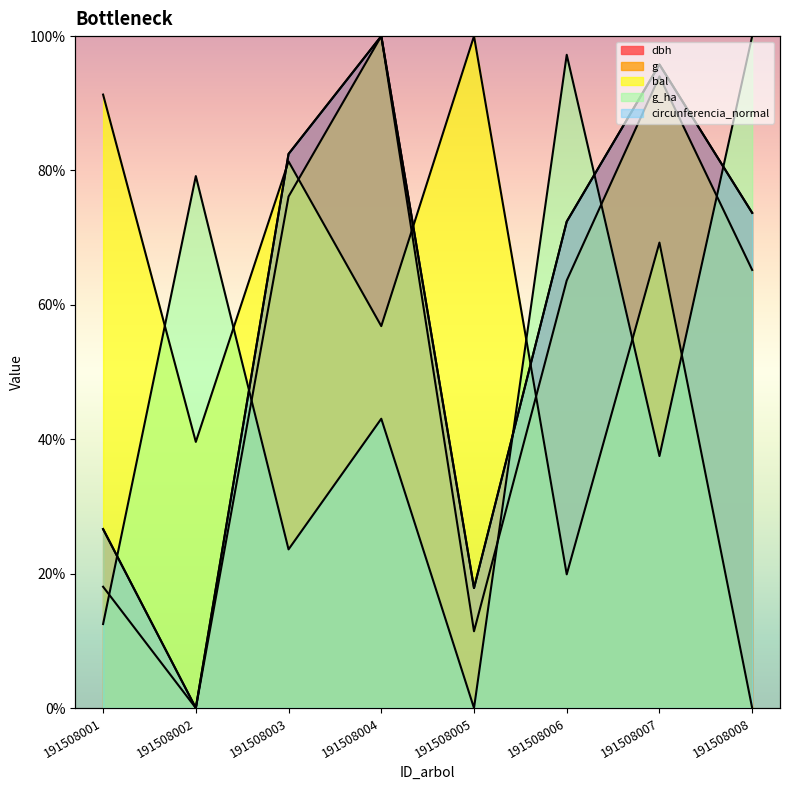

Which series has the largest range (max minus min)?

g